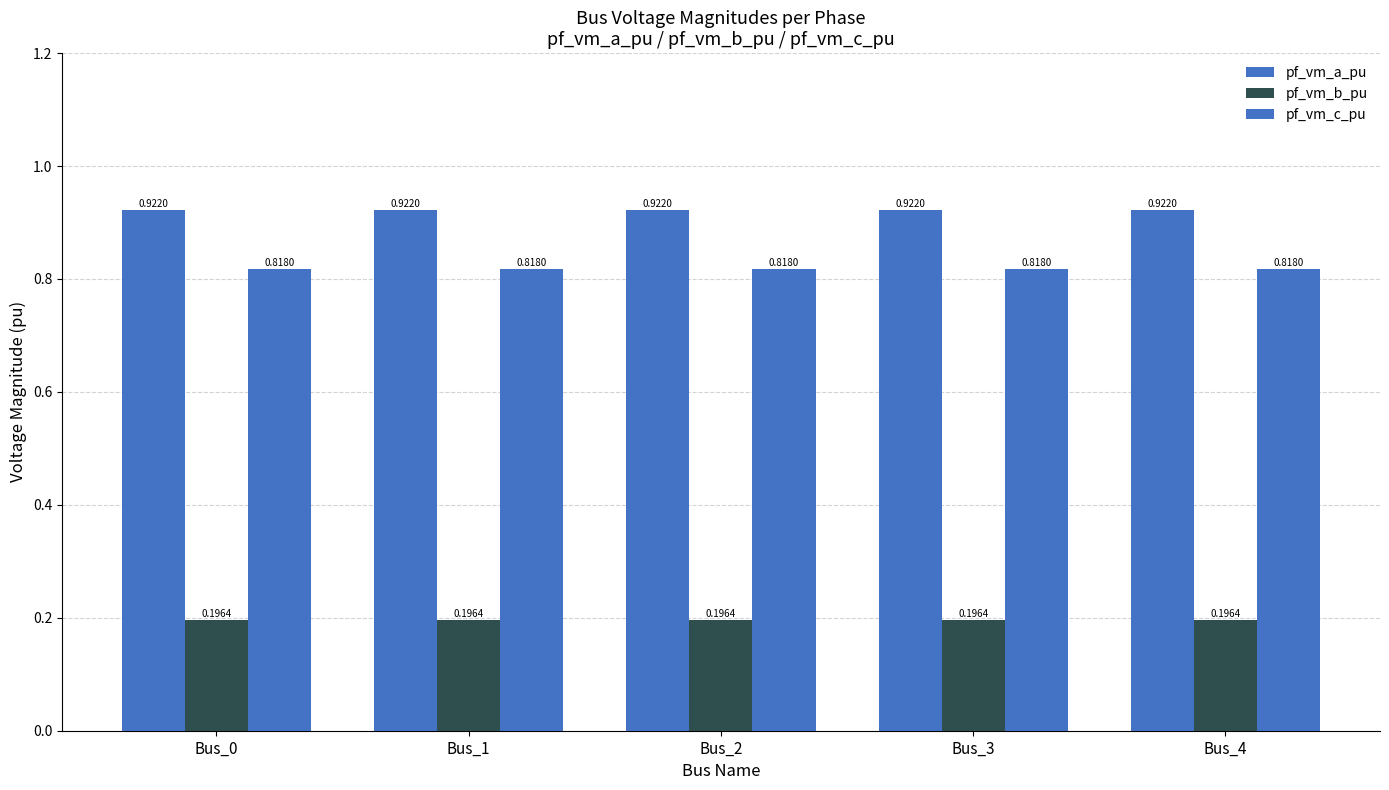

How many bars are there in each group?

3